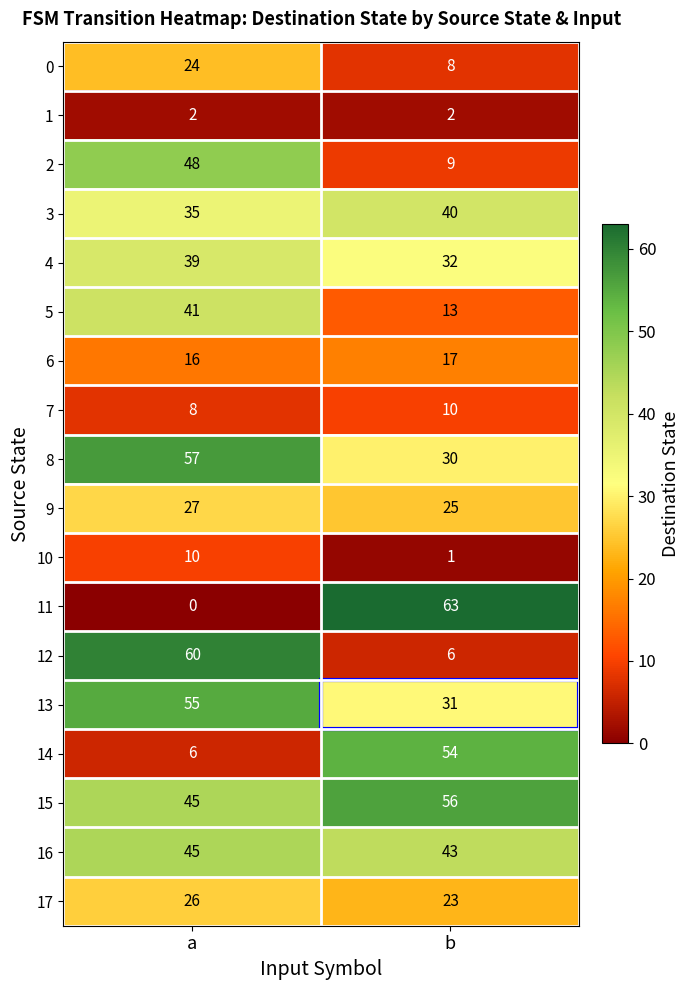

What is the difference between the maximum and minimum values in the 3 series?

5